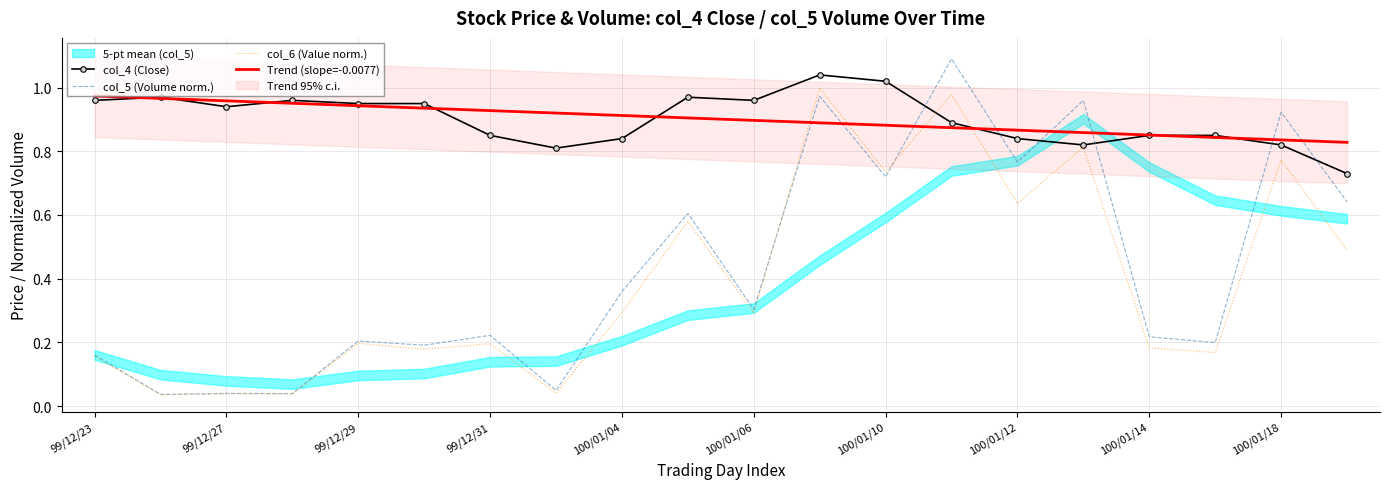

How many times do col_5 (Volume norm.) and col_4 (Close) cross each other?

6